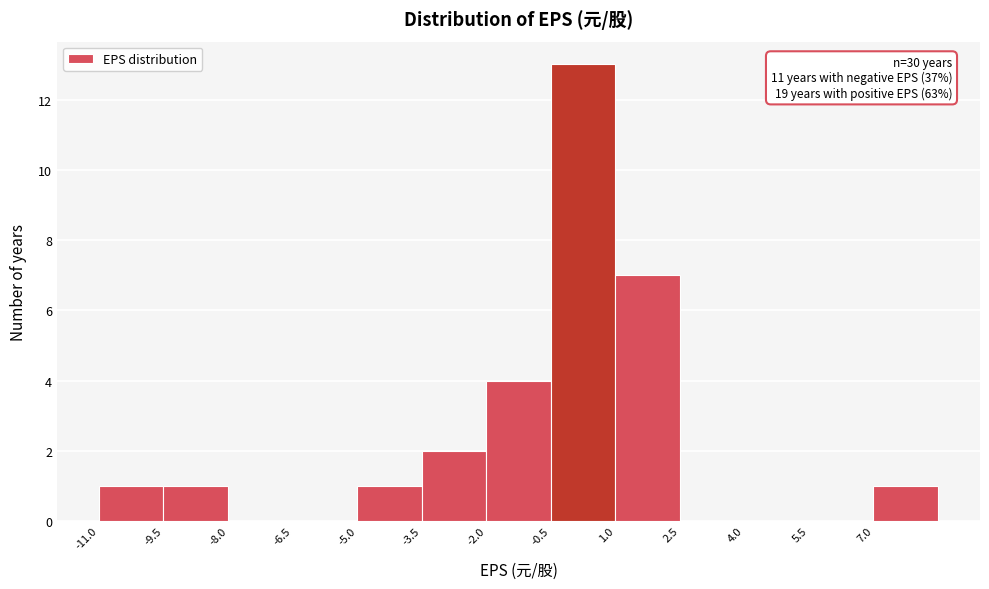

Which range on the x-axis has the tallest bar?

-0.5 to 1.0